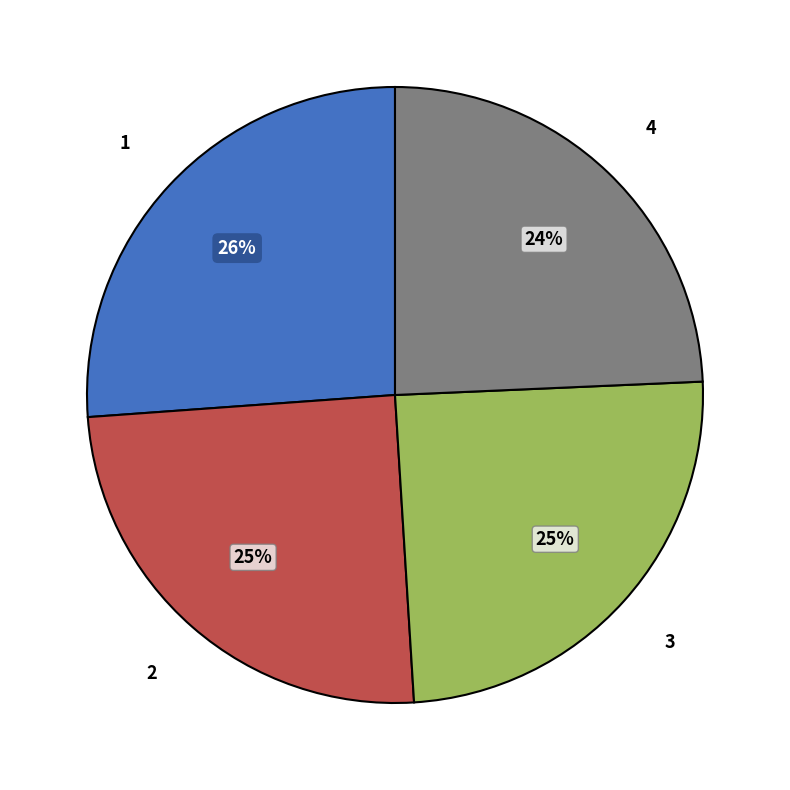

To the nearest percent, what is the average slice percentage?

25%